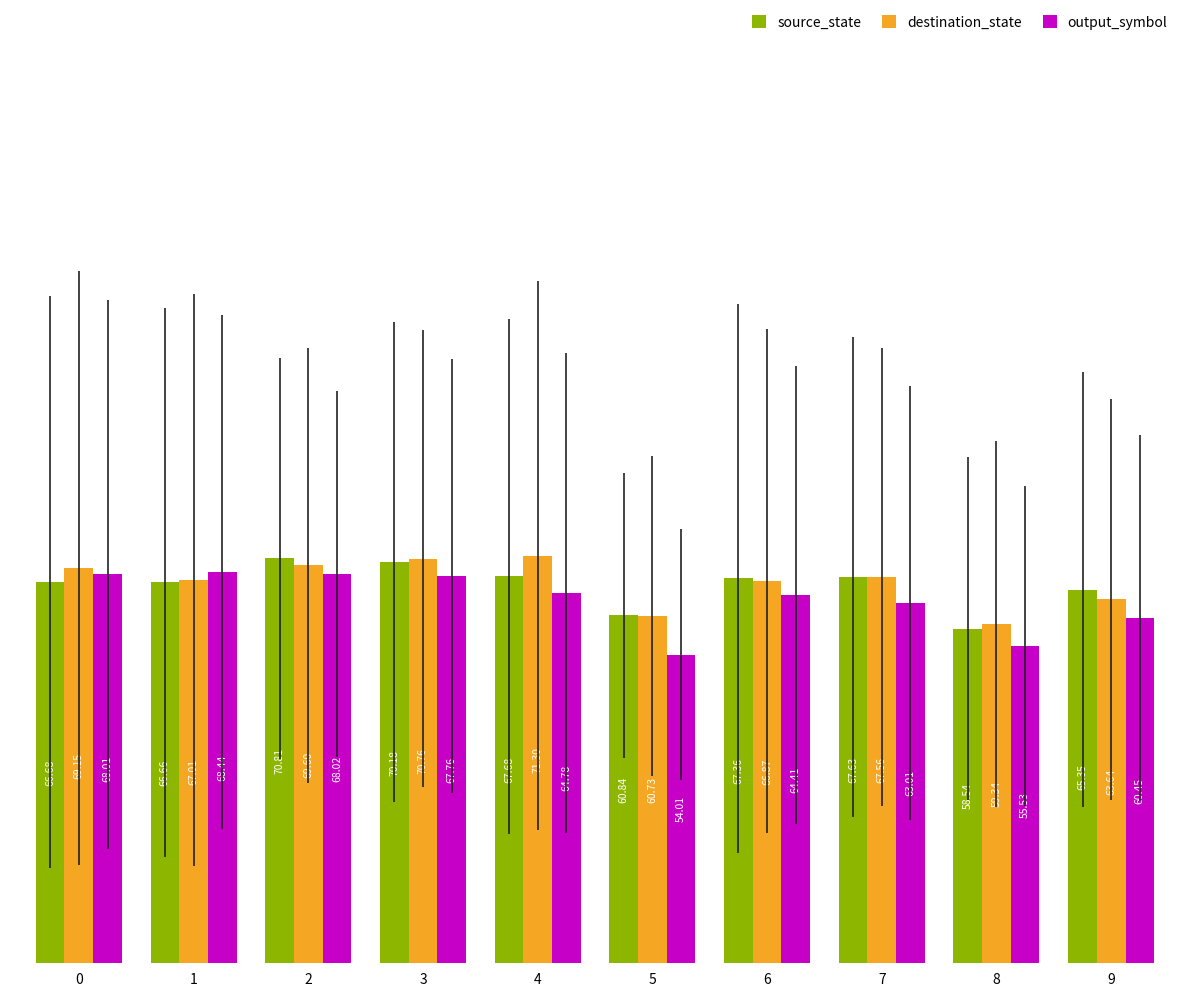

Which category has the lowest value in the output_symbol series?

5